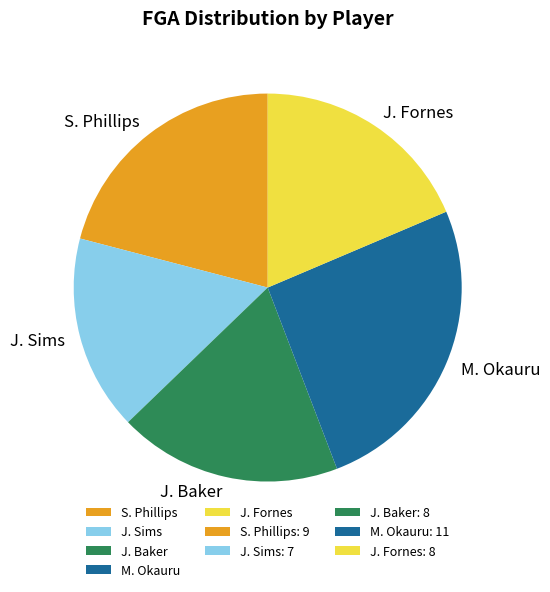

True or false: J. Sims accounts for 16% of the total.

True